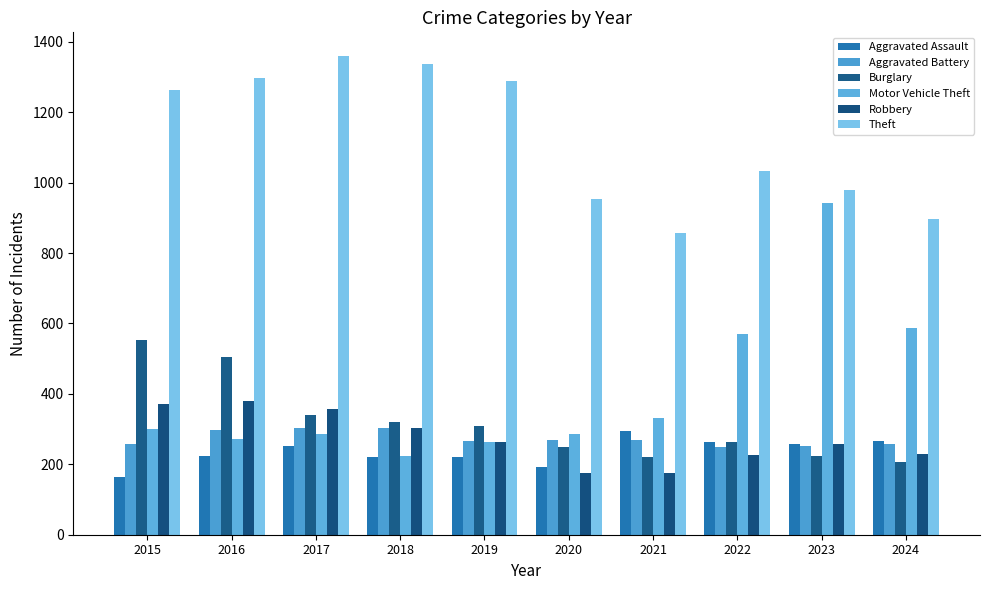

Which series has the largest range (max minus min)?

Motor Vehicle Theft